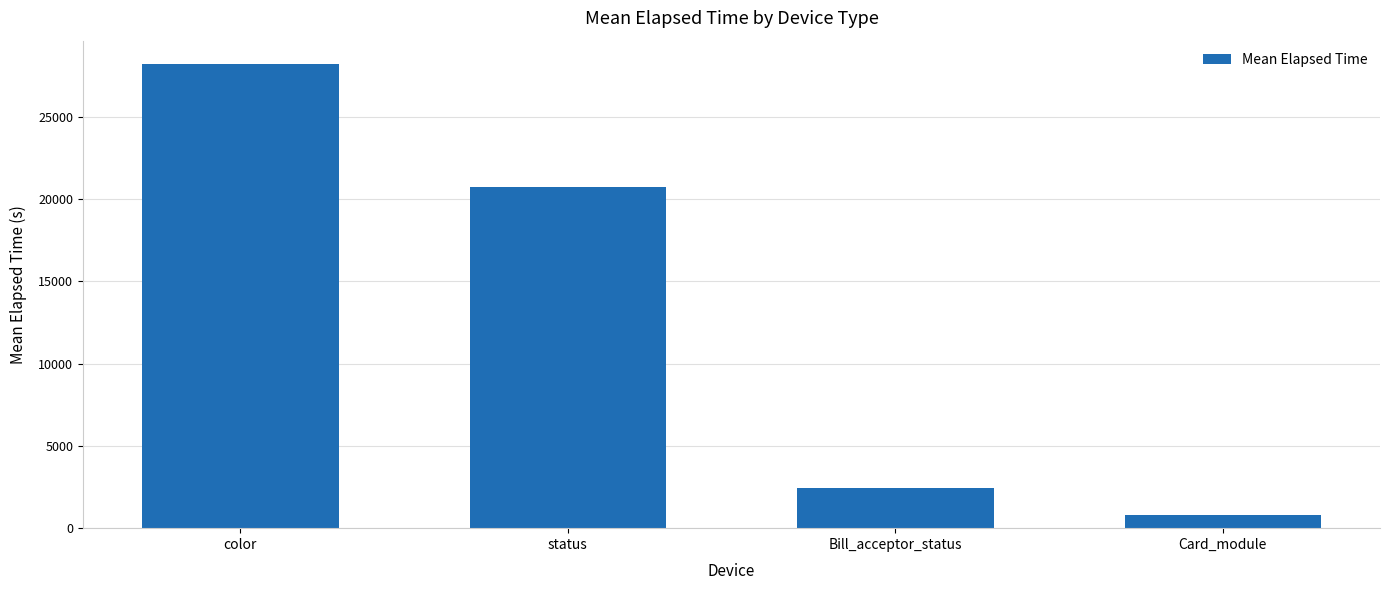

At which category does the chart reach its peak across all series?

color